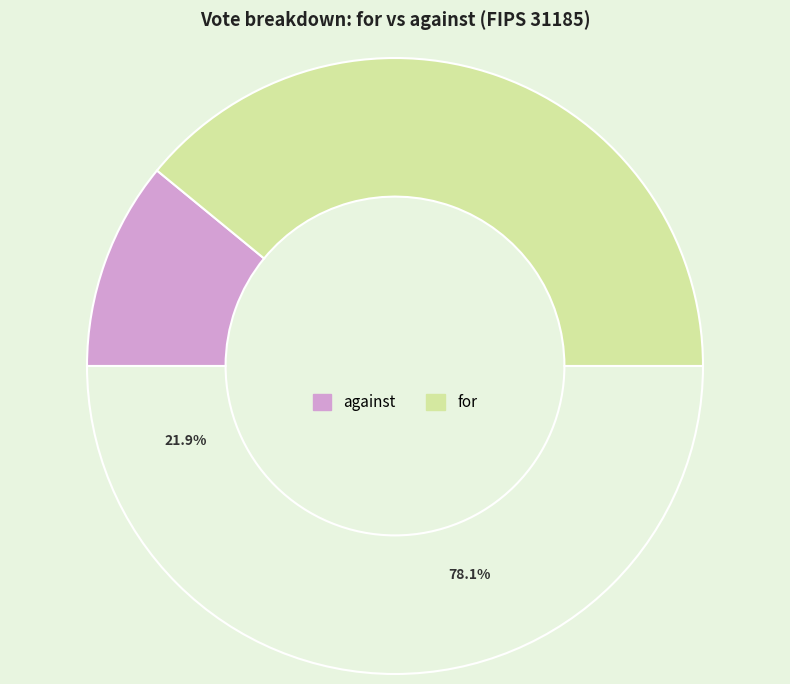

Which category accounts for the majority?

for